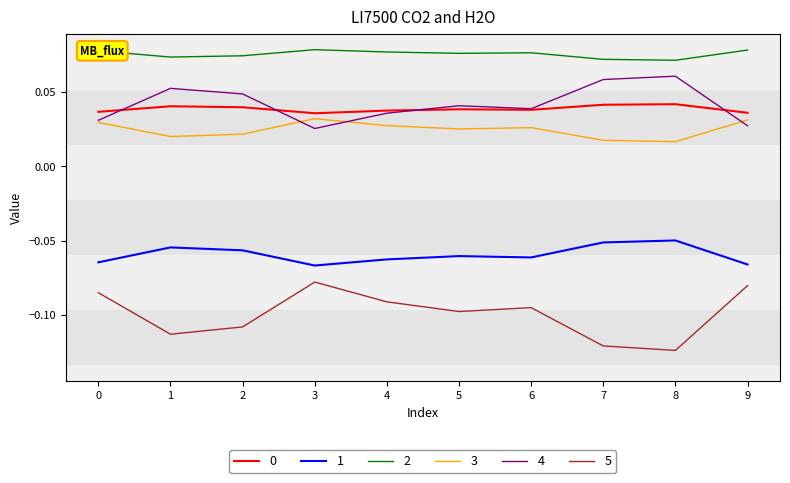

Which series has the widest spread of values?

5